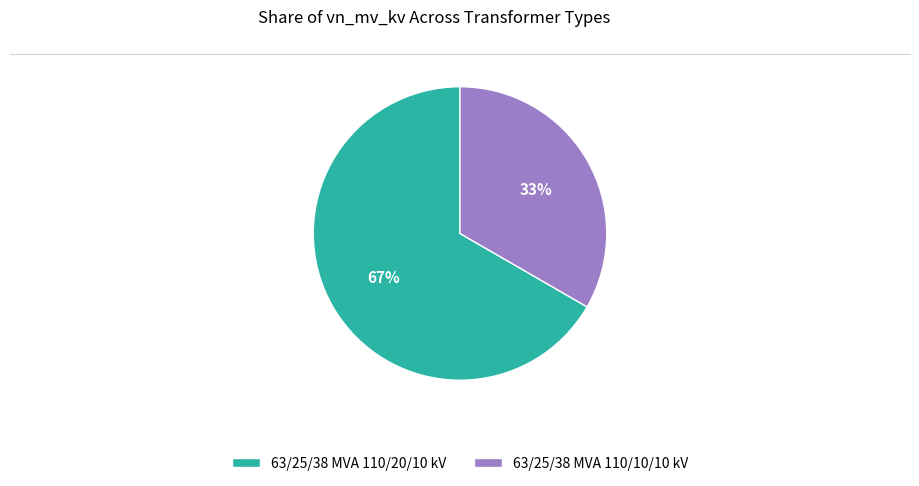

To the nearest percent, what percentage of the pie is 63/25/38 MVA 110/20/10 kV?

67%